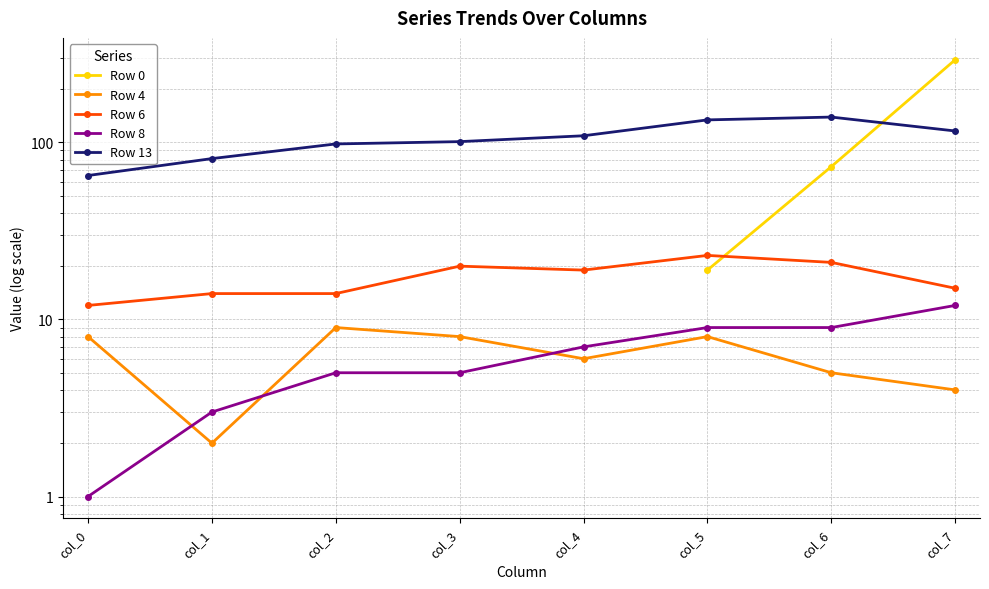

What is the maximum value for Row 6?

23.0